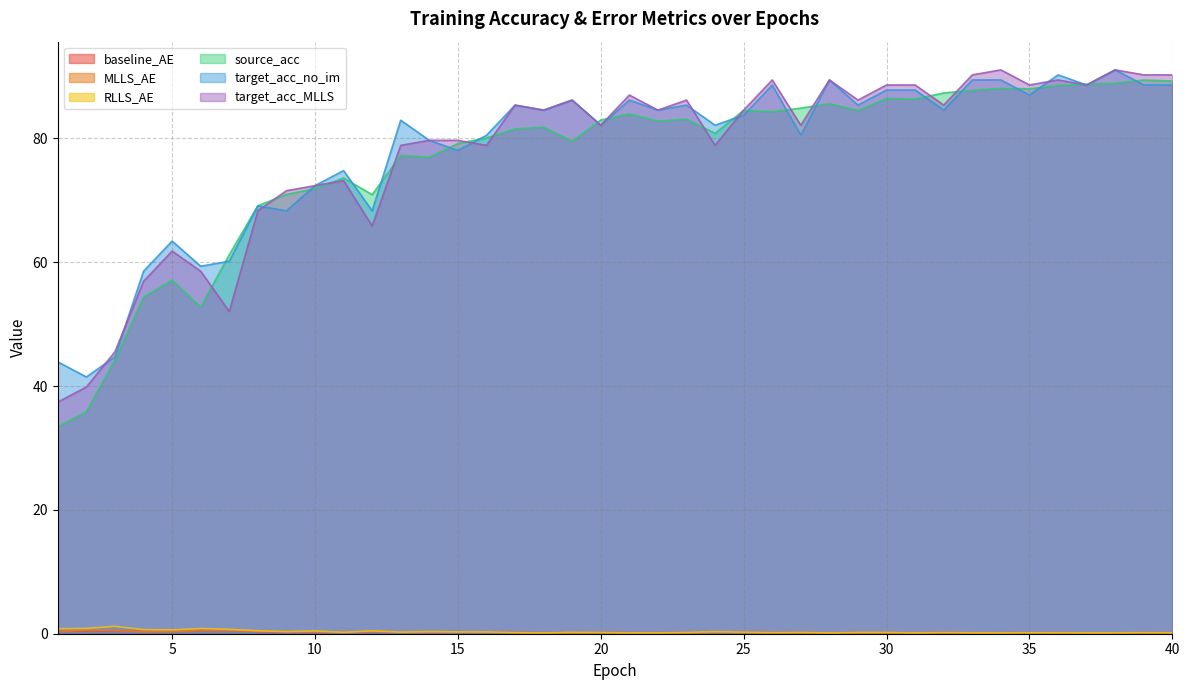

Reading left to right, what are all the values shown in this chart?

baseline_AE: 0.4	0.5	0.5	0.4	0.4	0.5	0.5	0.4	0.3	0.3	0.2	0.4	0.3	0.3	0.3	0.3	0.2	0.2	0.2	0.2	0.2	0.2	0.2	0.3	0.2	0.2	0.2	0.1	0.2	0.2	0.1	0.2	0.1	0.2	0.2	0.2	0.1	0.1	0.2	0.1
MLLS_AE: 0.3	0.6	0.5	0.3	0.3	0.5	0.5	0.4	0.4	0.3	0.3	0.4	0.2	0.2	0.2	0.3	0.2	0.1	0.1	0.2	0.1	0.1	0.2	0.2	0.2	0.2	0.2	0.1	0.2	0.2	0.1	0.2	0.1	0.1	0.1	0.1	0.1	0.1	0.2	0.1
RLLS_AE: 0.8	0.9	1.2	0.7	0.6	0.8	0.7	0.5	0.3	0.5	0.2	0.5	0.3	0.3	0.3	0.3	0.2	0.1	0.2	0.2	0.1	0.1	0.2	0.3	0.3	0.2	0.2	0.1	0.2	0.2	0.1	0.2	0.2	0.1	0.2	0.2	0.1	0.1	0.2	0.2
source_acc: 33.4	35.8	44.2	54.4	57.1	52.8	61.2	69.1	70.9	71.9	73.6	70.9	77.2	76.9	79.2	80.1	81.5	81.8	79.5	83.0	83.9	82.8	83.1	80.8	84.5	84.3	84.9	85.6	84.5	86.4	86.4	87.3	87.8	88.1	88.0	88.5	88.7	88.9	89.4	89.2
target_acc_no_im: 43.9	41.5	44.7	58.5	63.4	59.3	60.2	69.1	68.3	72.4	74.8	68.3	82.9	79.7	78.0	80.5	85.4	84.6	86.2	82.1	86.2	84.6	85.4	82.1	83.7	88.6	80.5	89.4	85.4	87.8	87.8	84.6	89.4	89.4	87.0	90.2	88.6	91.1	88.6	88.6
target_acc_MLLS: 37.4	39.8	45.5	56.9	61.8	58.5	52.0	68.3	71.5	72.4	73.2	65.9	78.9	79.7	79.7	78.9	85.4	84.6	86.2	82.1	87.0	84.6	86.2	78.9	84.6	89.4	82.1	89.4	86.2	88.6	88.6	85.4	90.2	91.1	88.6	89.4	88.6	91.1	90.2	90.2